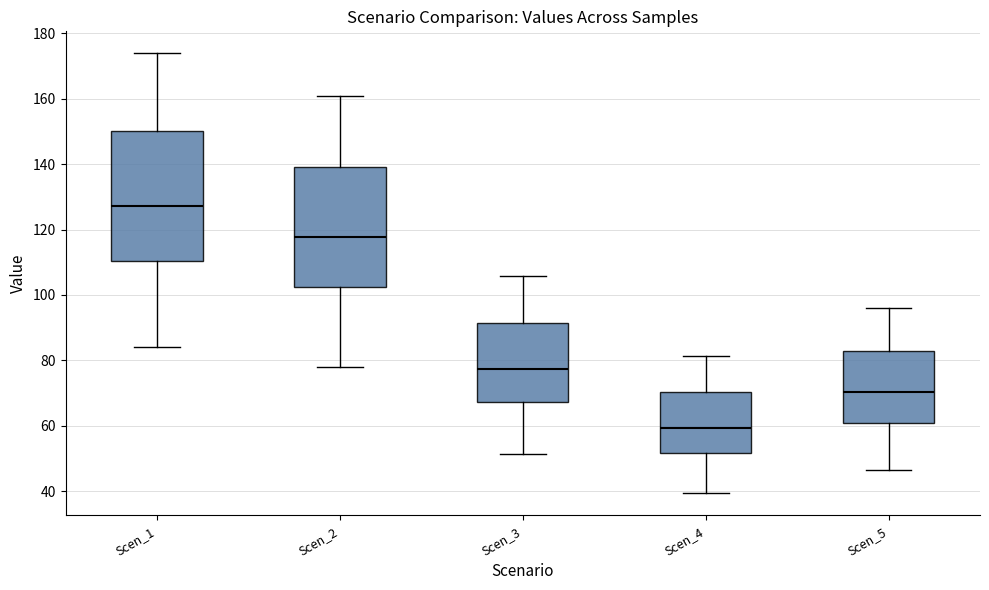

Reading left to right, transcribe this box plot: for each box, give where its median line is, the range the box spans, and where its two whiskers end, as read against the y-axis. The values are not printed on the chart, so give them approximately, as read against the axis.

Scen_1: median 128, box 110 to 150, whiskers 84 to 174
Scen_2: median 118, box 102 to 140, whiskers 78 to 160
Scen_3: median 78, box 68 to 92, whiskers 52 to 106
Scen_4: median 60, box 52 to 70, whiskers 40 to 82
Scen_5: median 70, box 60 to 82, whiskers 46 to 96